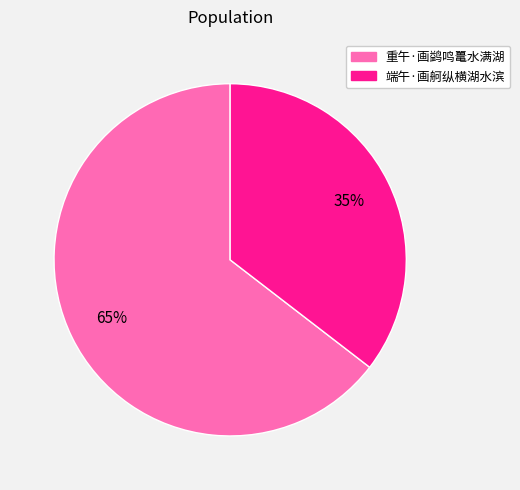

Does any single category account for the majority?

Yes